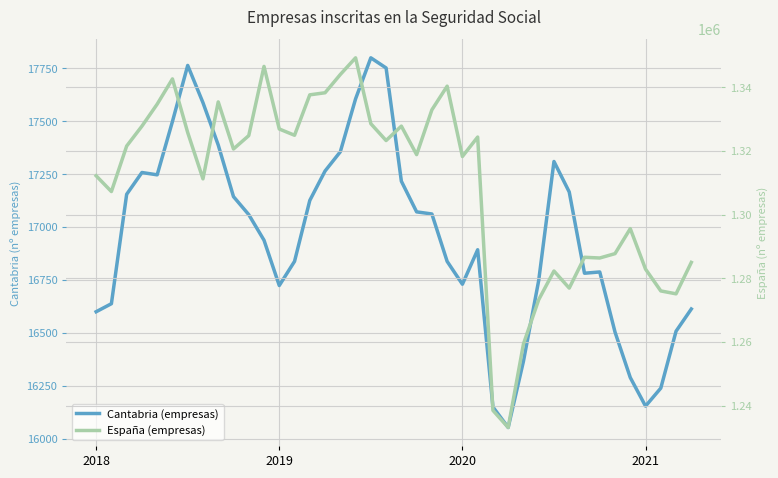

What is the value of the España (empresas) point at the 1st from the left?

1312263